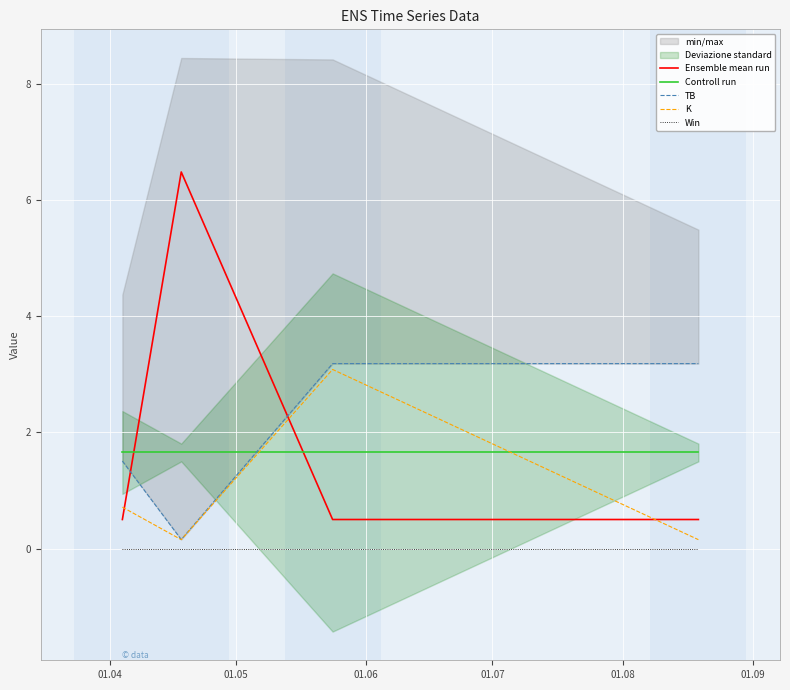

What is the difference between the maximum and minimum values in the K series?

2.9